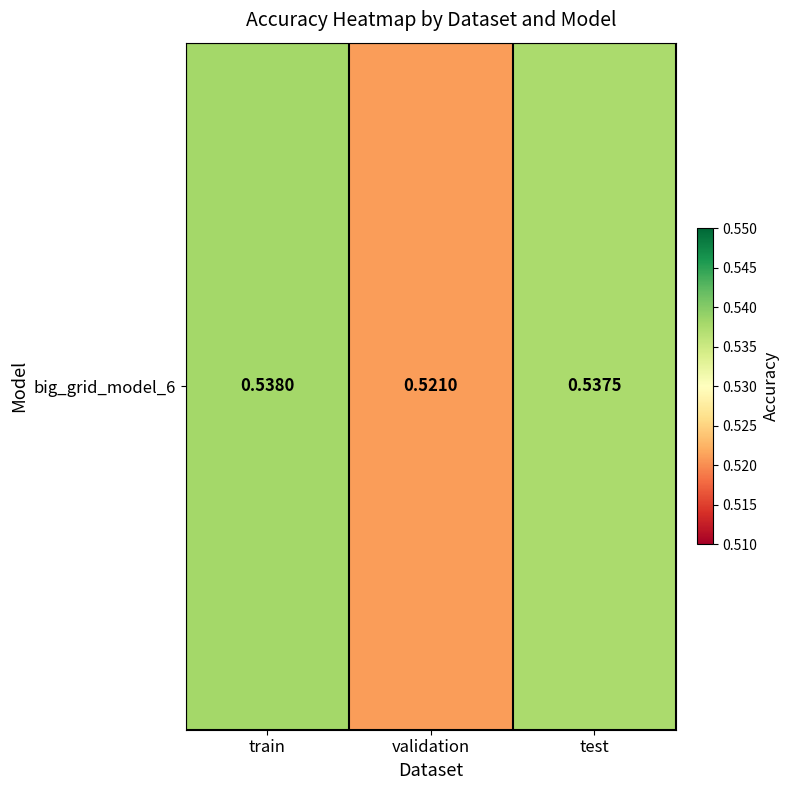

Is it true that the value at train is 0.7?

False